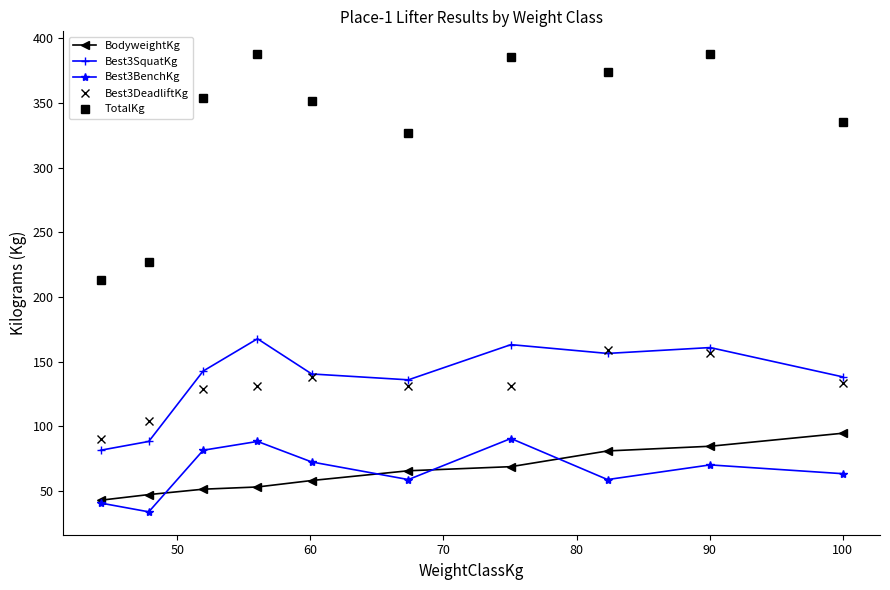

True or false: Best3BenchKg has more than 1 interior local peaks.

True